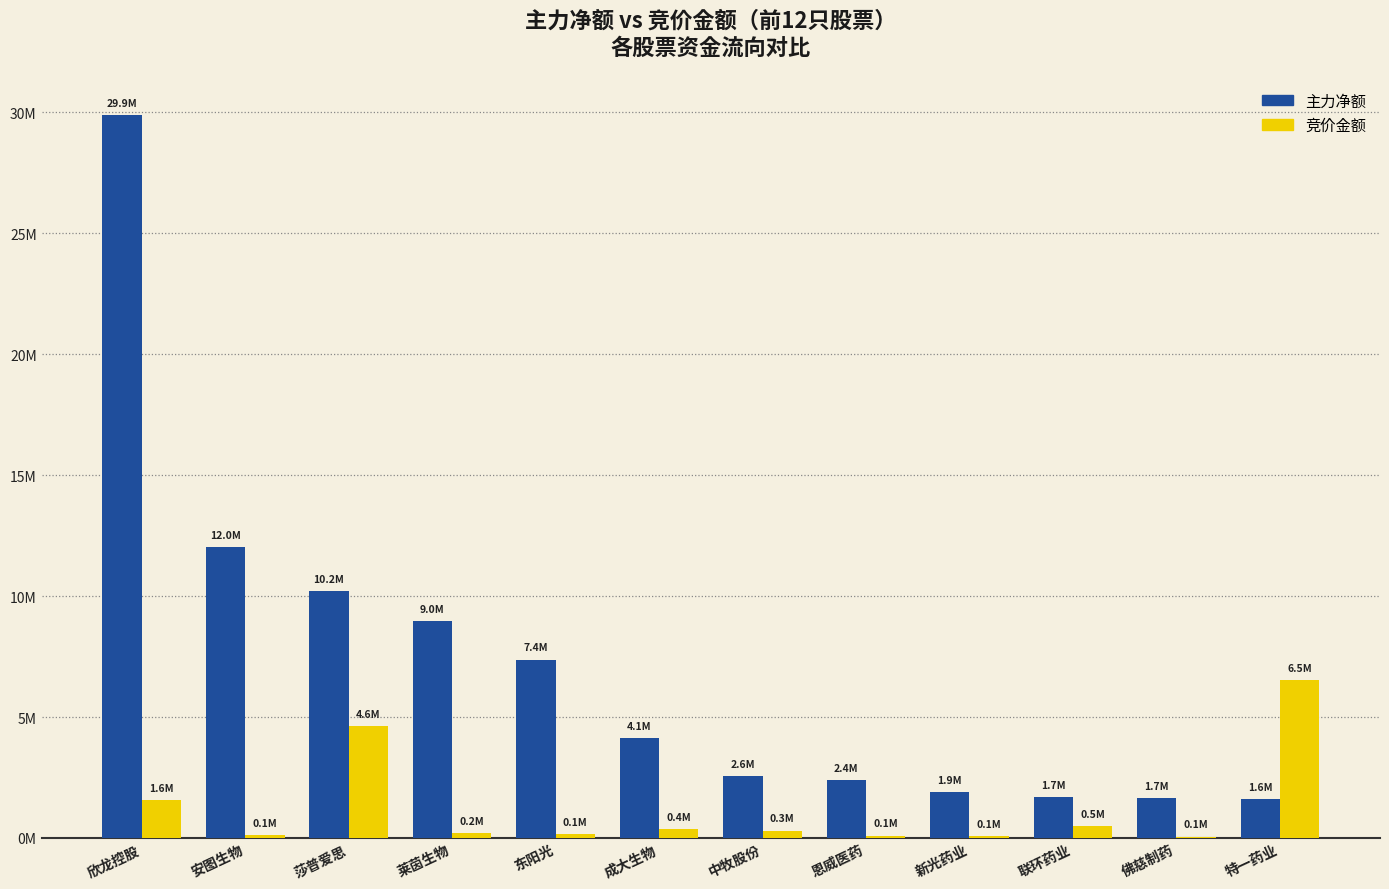

What are all the series names shown in the legend?

主力净额, 竞价金额